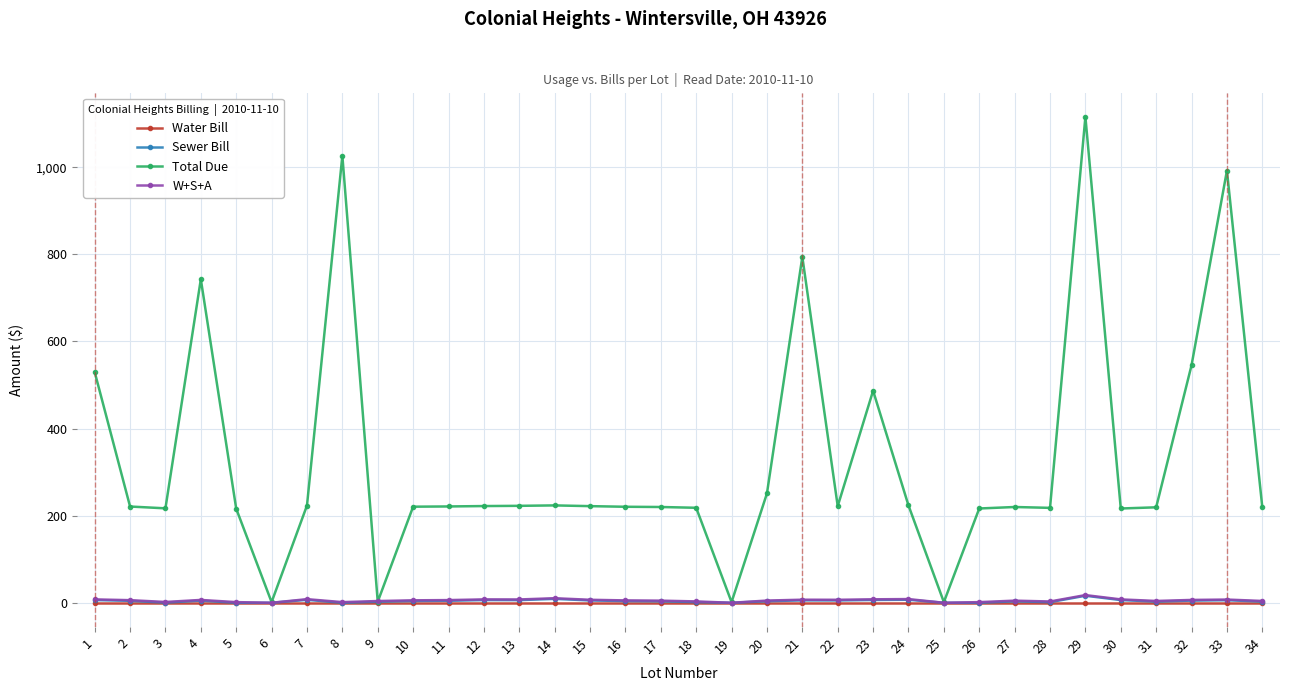

Which series changed the most between 4 and 10?

Total Due